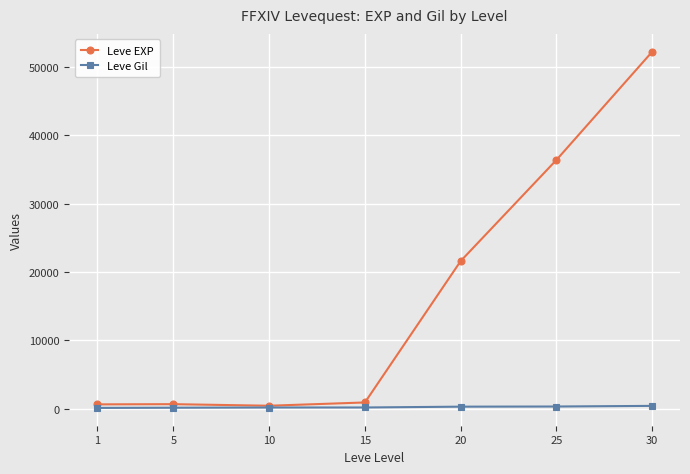

Rank the series by their maximum value, from highest to lowest.

Leve EXP, Leve Gil